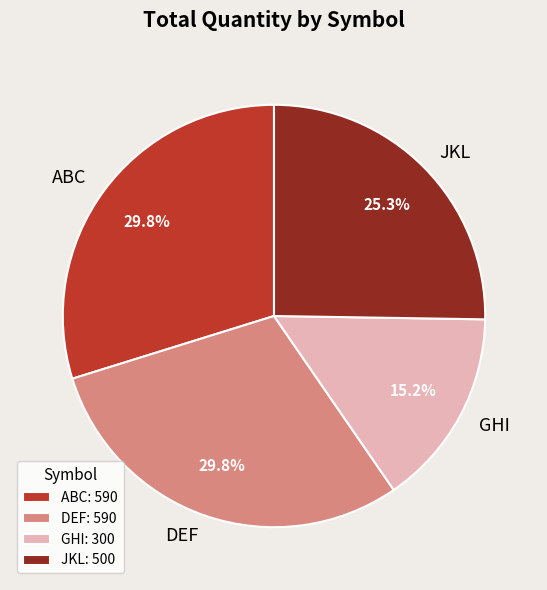

What percentage is the GHI slice, to the nearest percent?

15%